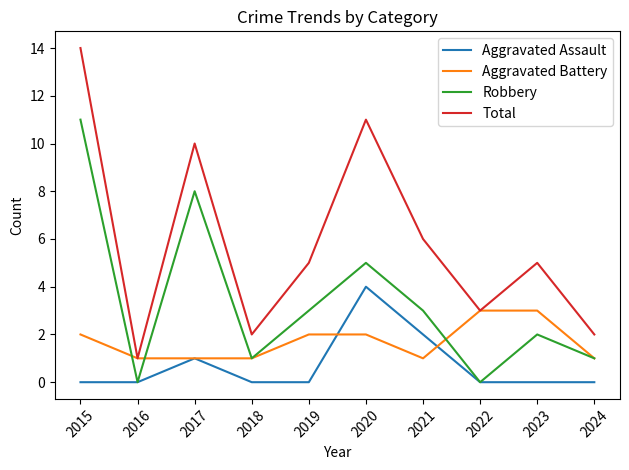

The Aggravated Battery series shows 1 at 2024. True or false?

True